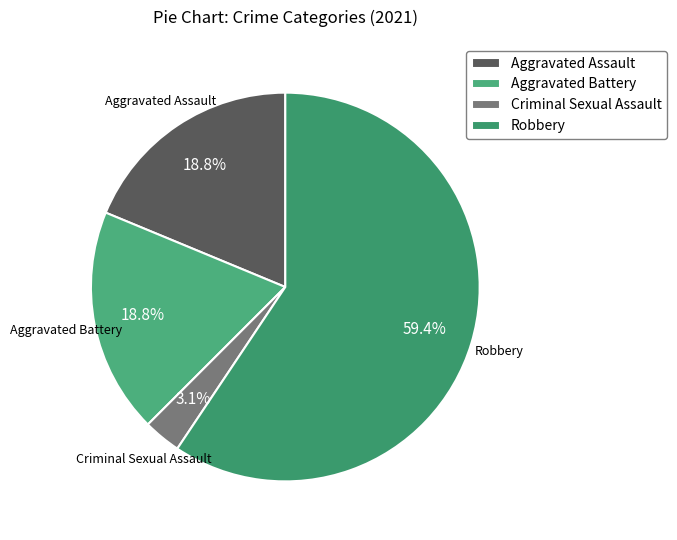

Which has a higher value, Aggravated Battery or Criminal Sexual Assault?

Aggravated Battery